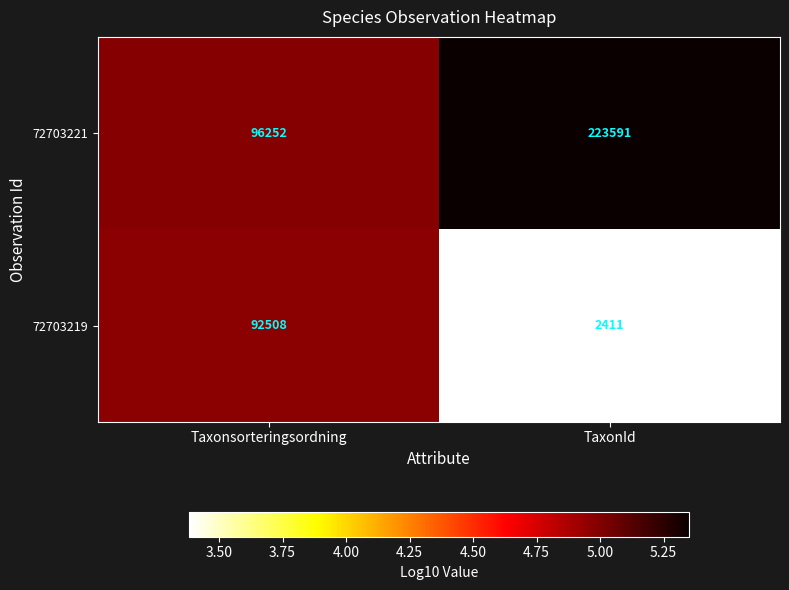

At TaxonId, list the series in order from smallest to largest.

72703219, 72703221